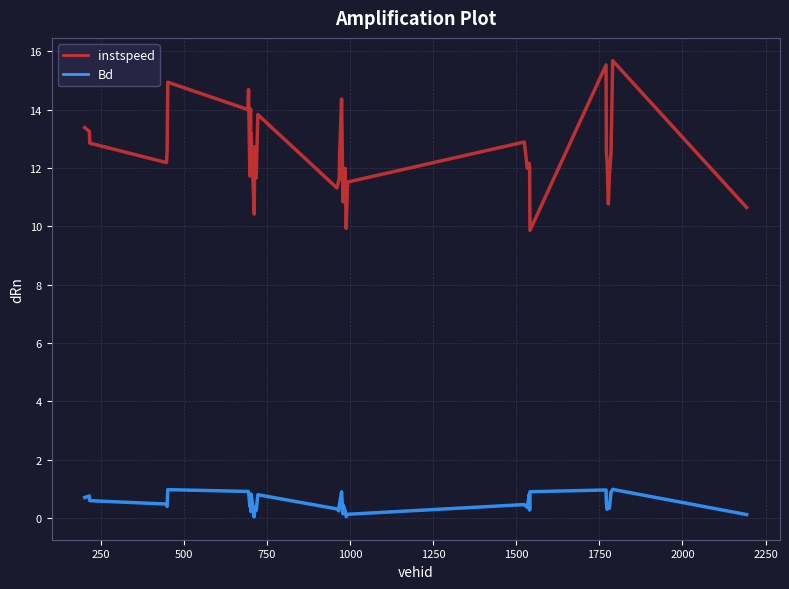

At which category does the chart reach its peak across all series?

1790.0